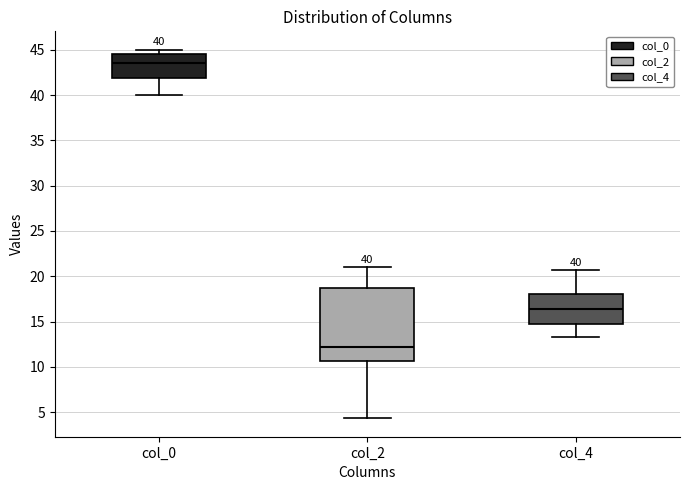

Which box has the highest median line?

col_0